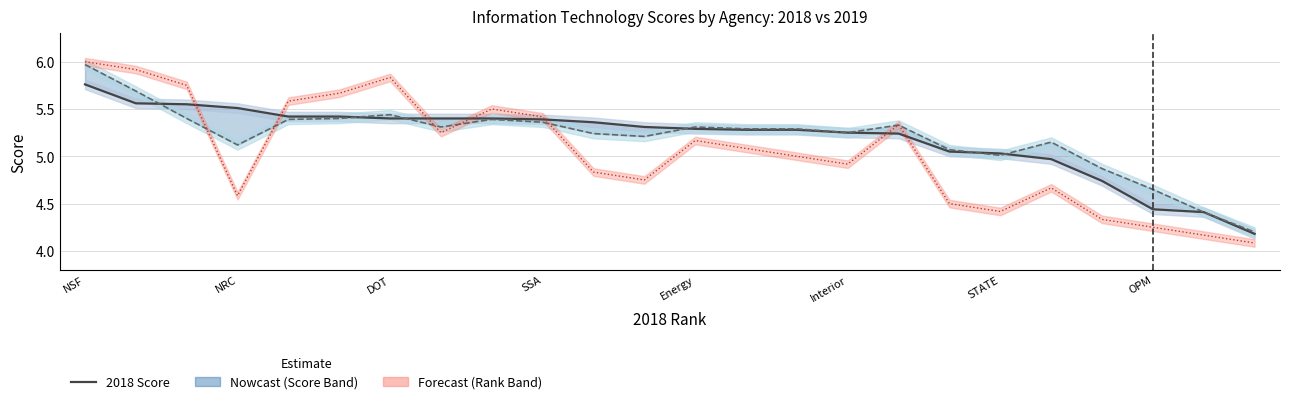

What is the difference between the second highest and second lowest values in the 2019 Score line series?

1.3